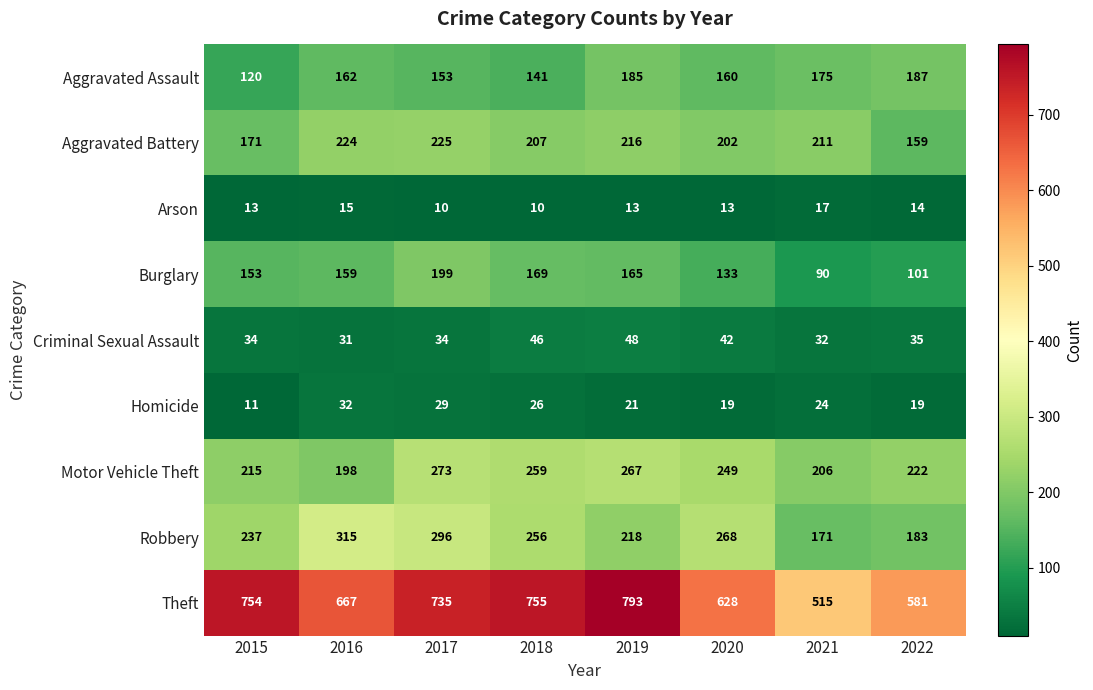

List the series in order of their peak value, highest first.

Theft, Robbery, Motor Vehicle Theft, Aggravated Battery, Burglary, Aggravated Assault, Criminal Sexual Assault, Homicide, Arson